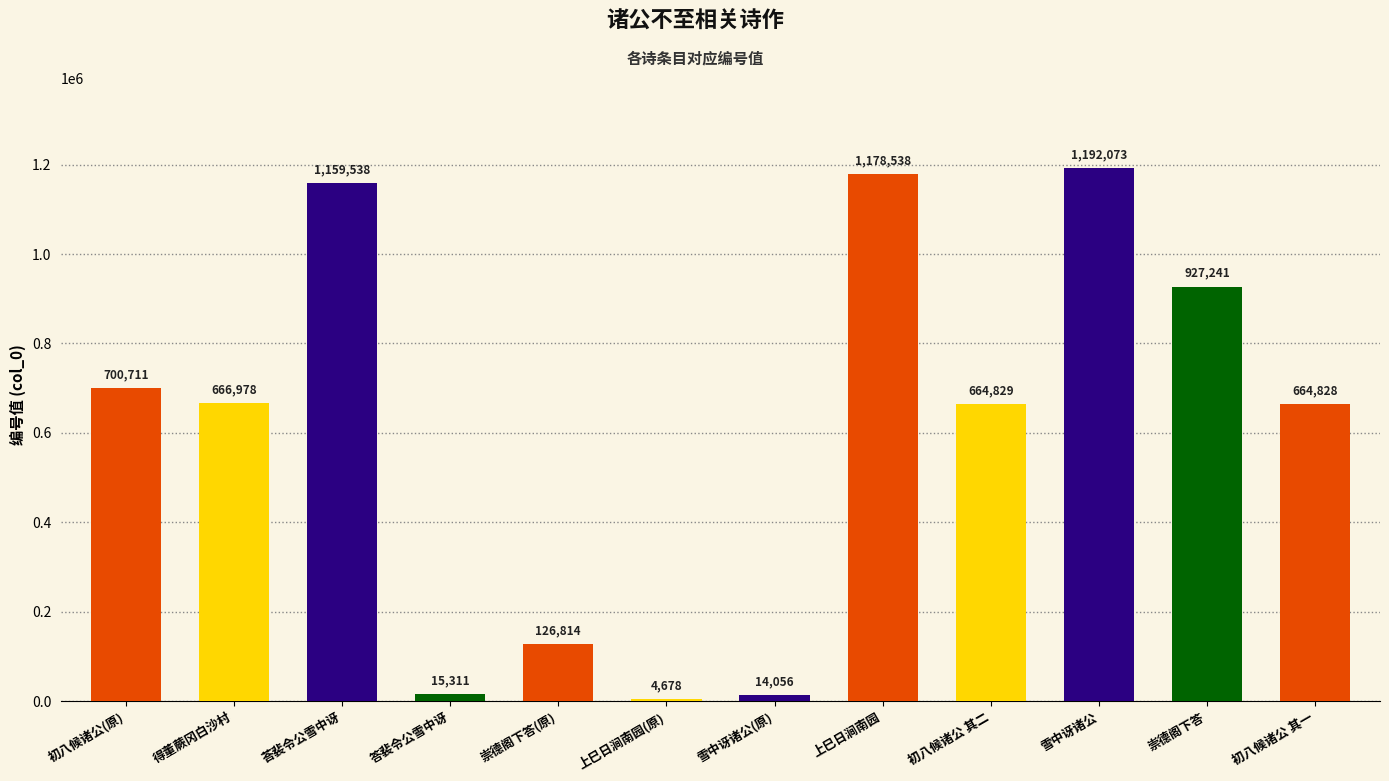

How many bars are there in total?

12